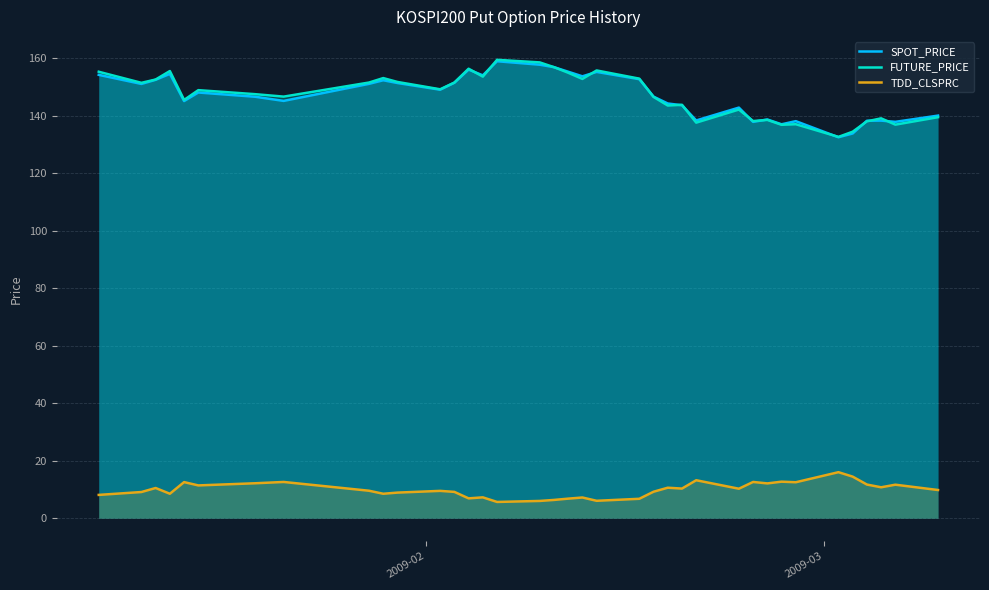

True or false: TDD_CLSPRC and SPOT_PRICE intersect in this chart.

False